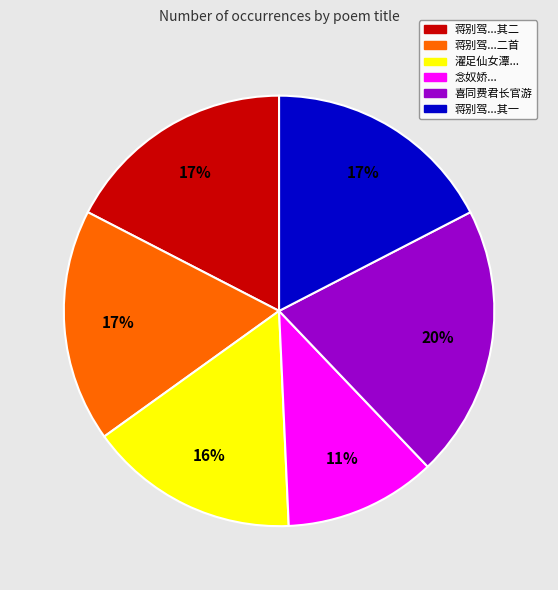

To the nearest percent, what is the difference between the largest and smallest slice percentages?

9%